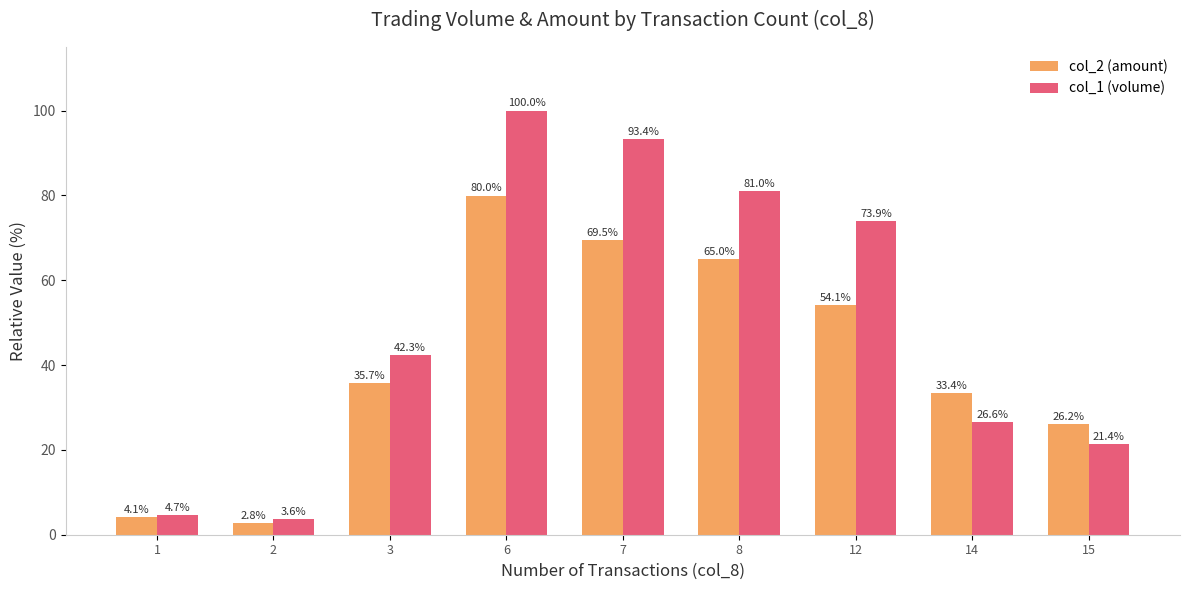

The col_1 (volume) series shows 42.3 at 3. True or false?

True